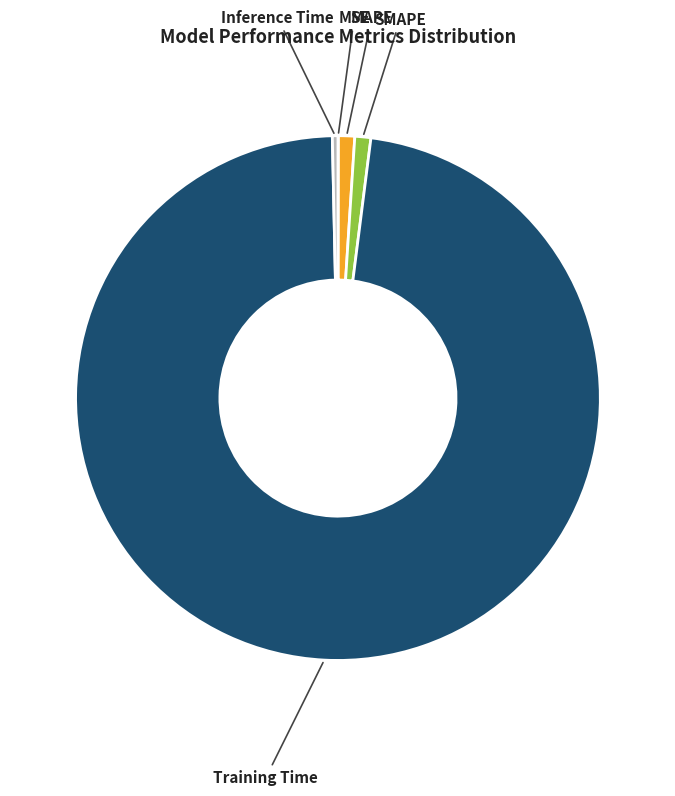

Is it true that MAPE is 1% of the pie?

True